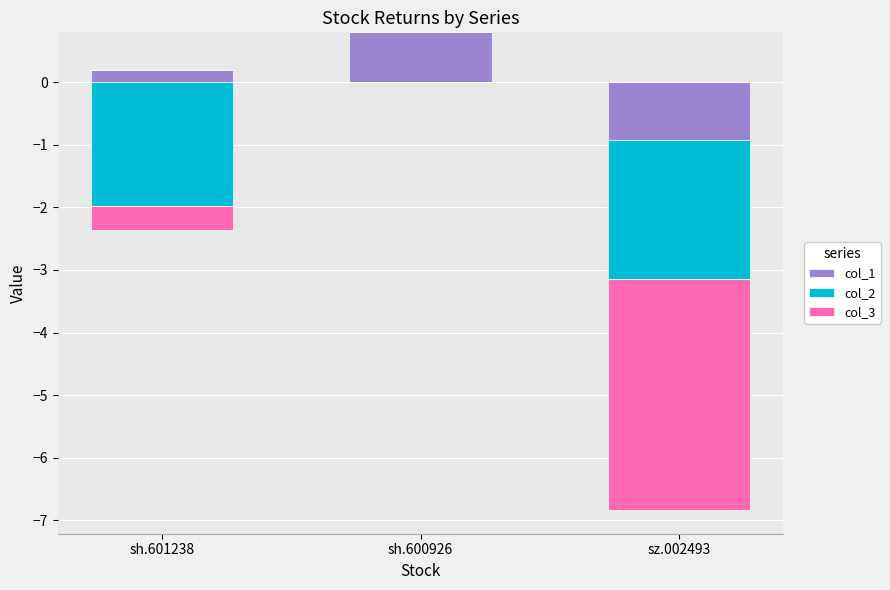

Which series has the largest total across all categories?

col_1